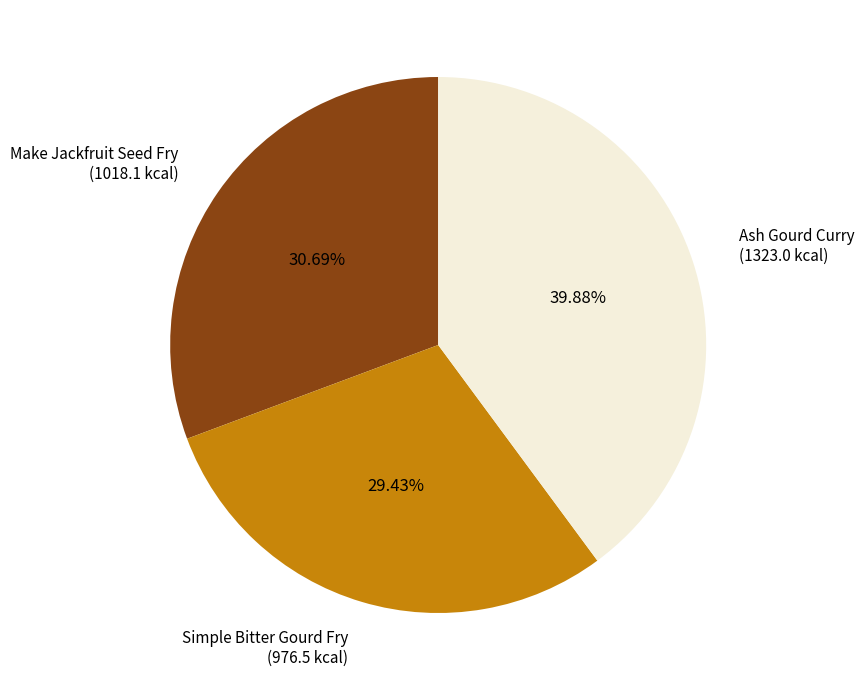

Is there a majority slice in this chart?

No